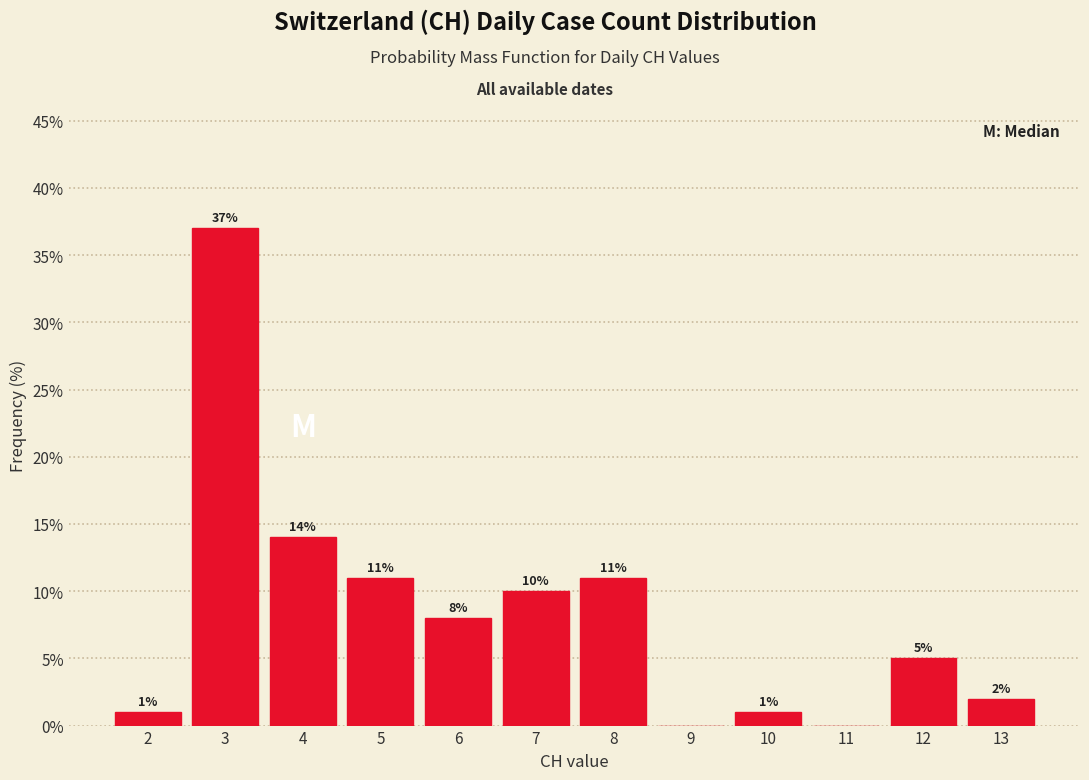

Over which range of the x-axis is the bar tallest?

2.5 to 3.5